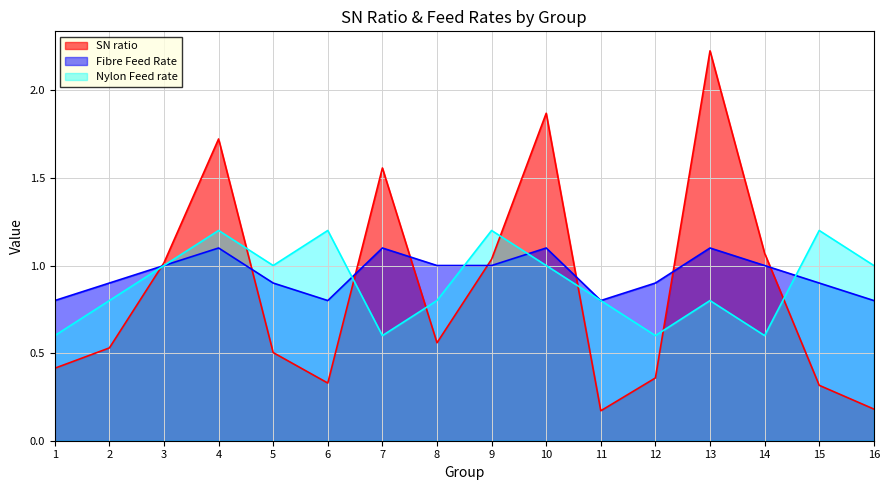

How many interior local valleys does the Fibre Feed Rate series have?

2